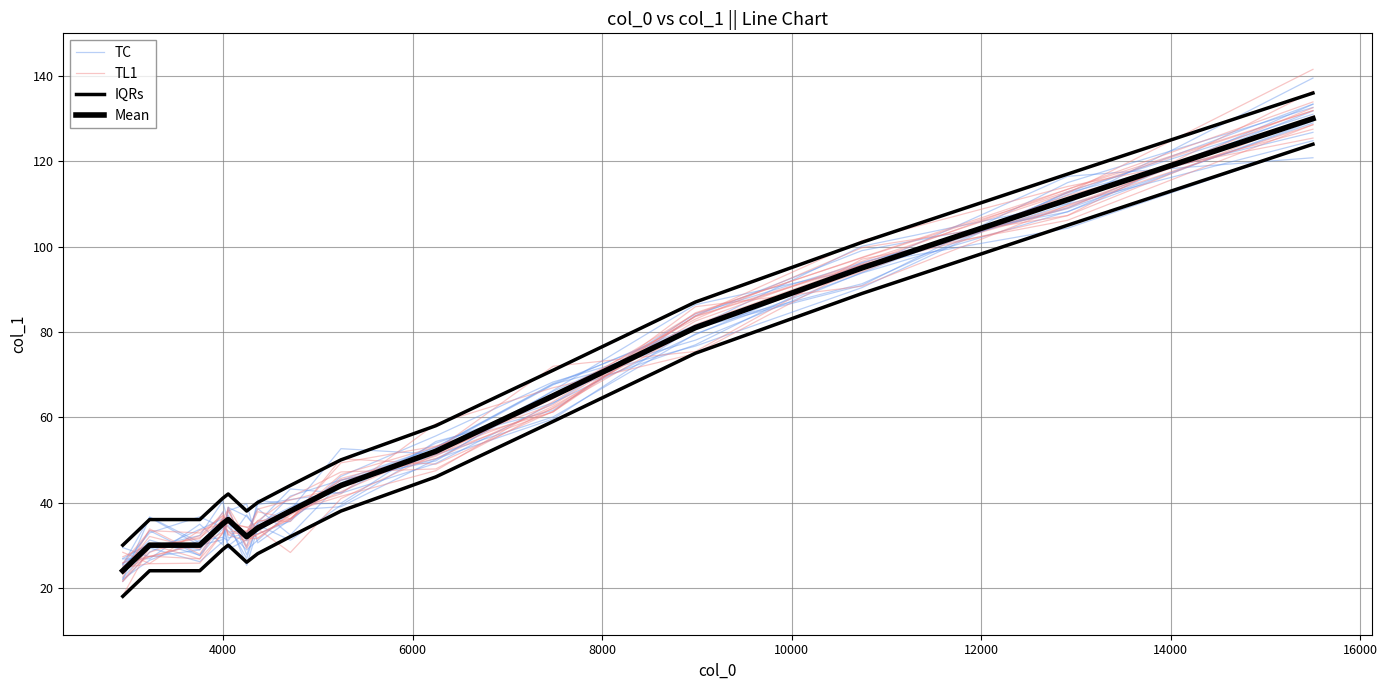

True or false: Mean and TC intersect in this chart.

True